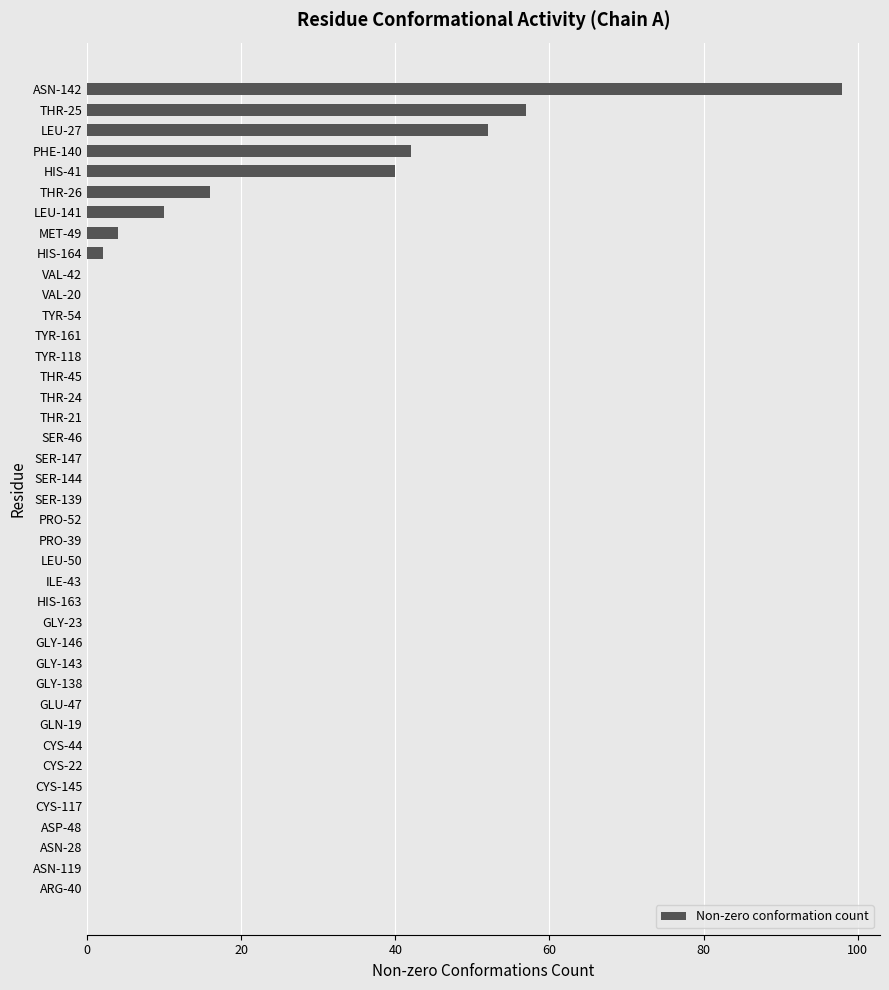

At which category does the chart reach its peak across all series?

ASN-142